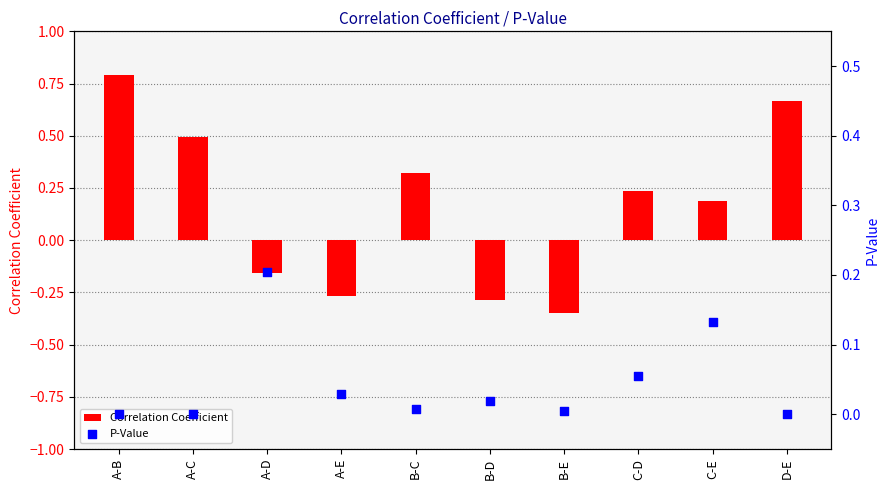

At how many categories does at least one series exceed 0?

10